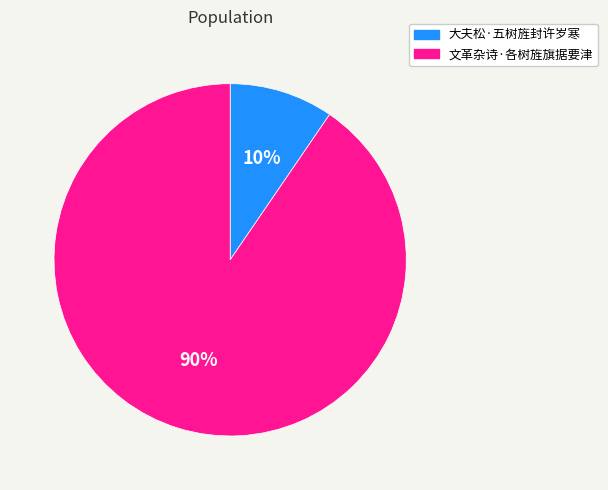

How many segments does this pie chart have?

2